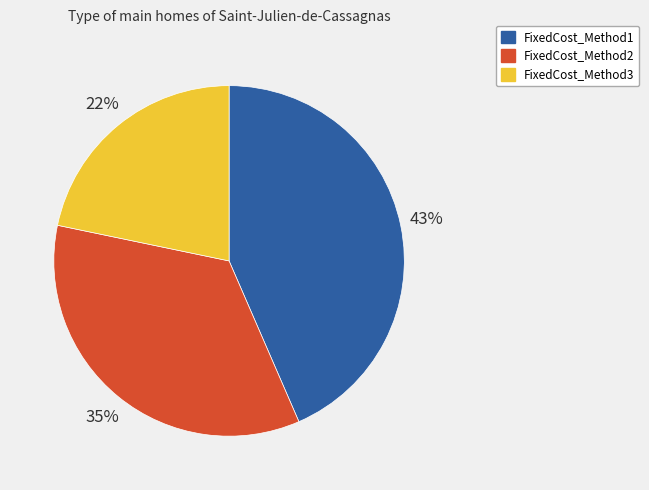

To the nearest percent, what is the average slice percentage?

33%